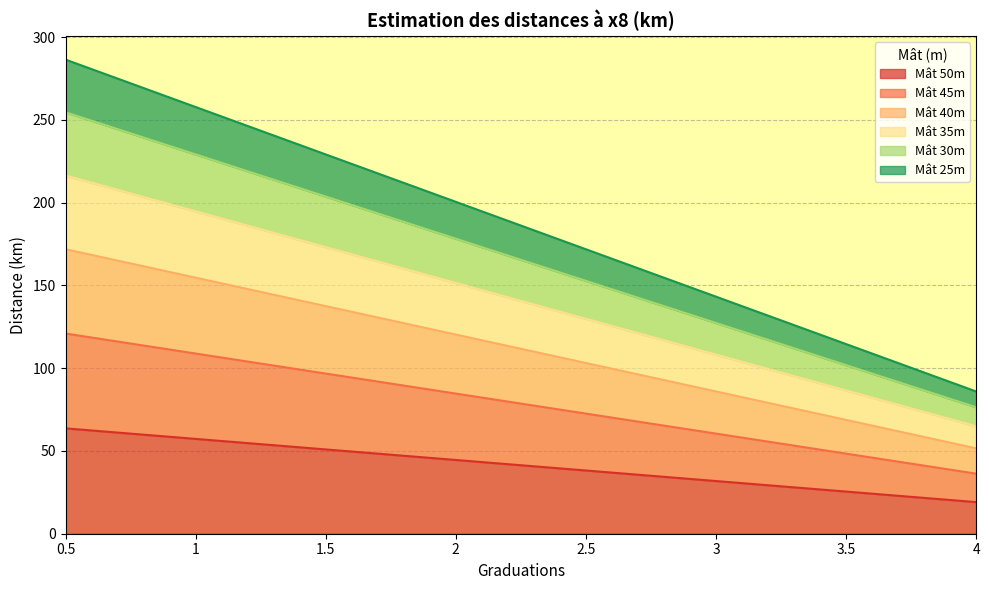

What is the total value across all series at 2.5?

171.9